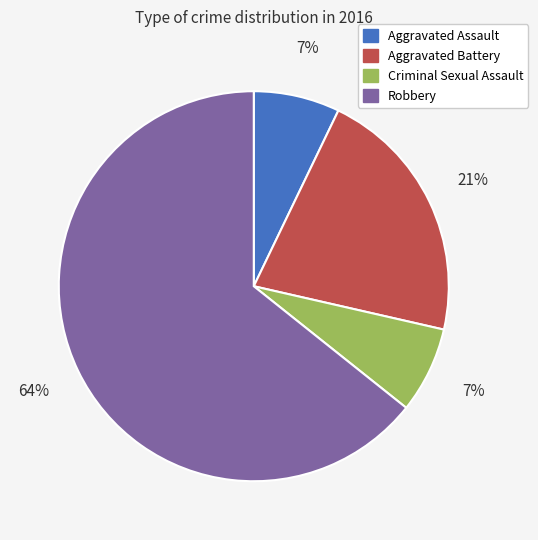

To the nearest percent, what is the average slice percentage?

25%